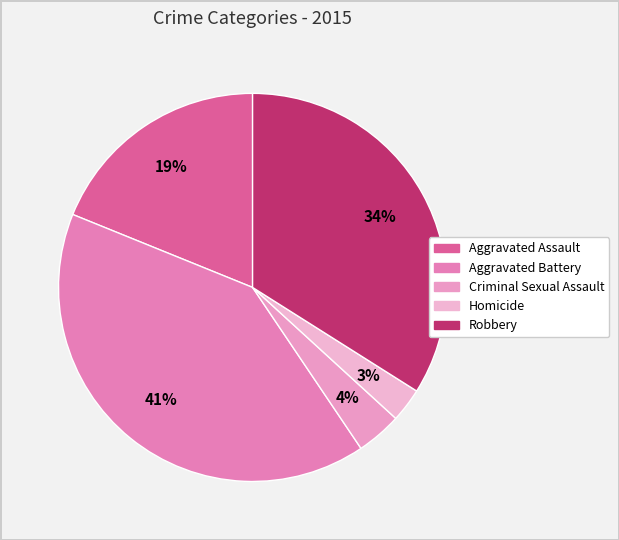

Approximately how many times larger is the value at Aggravated Battery compared to Criminal Sexual Assault?

10.8